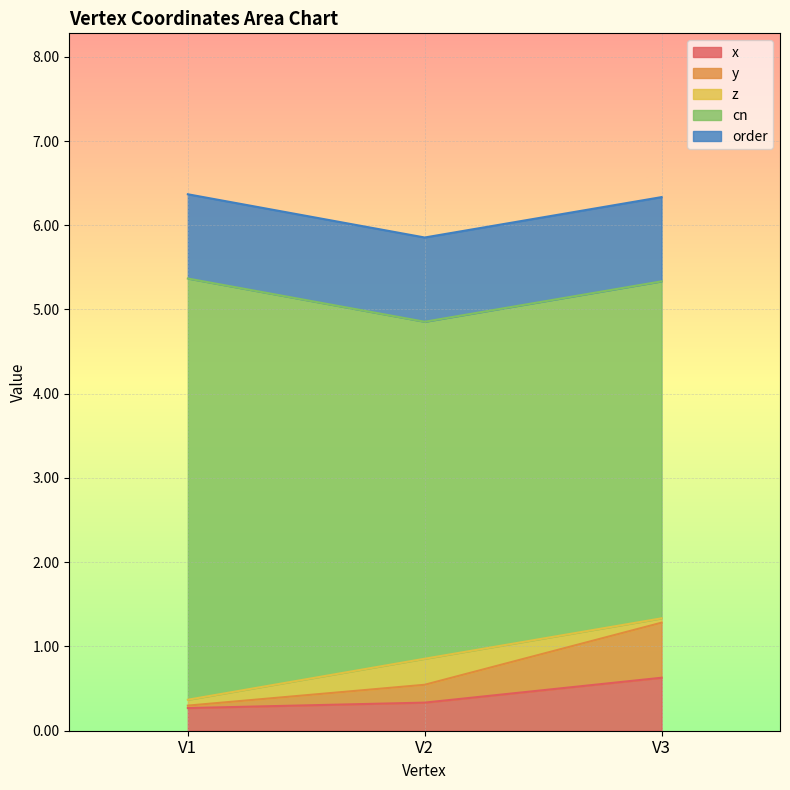

What is the total value across all series at V2?

5.9